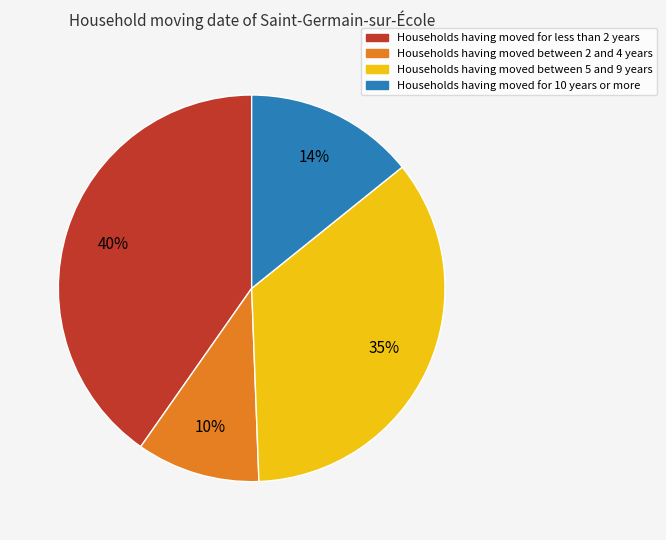

Rank the categories by value from highest to lowest.

Households having moved for less than 2 years, Households having moved between 5 and 9 years, Households having moved for 10 years or more, Households having moved between 2 and 4 years